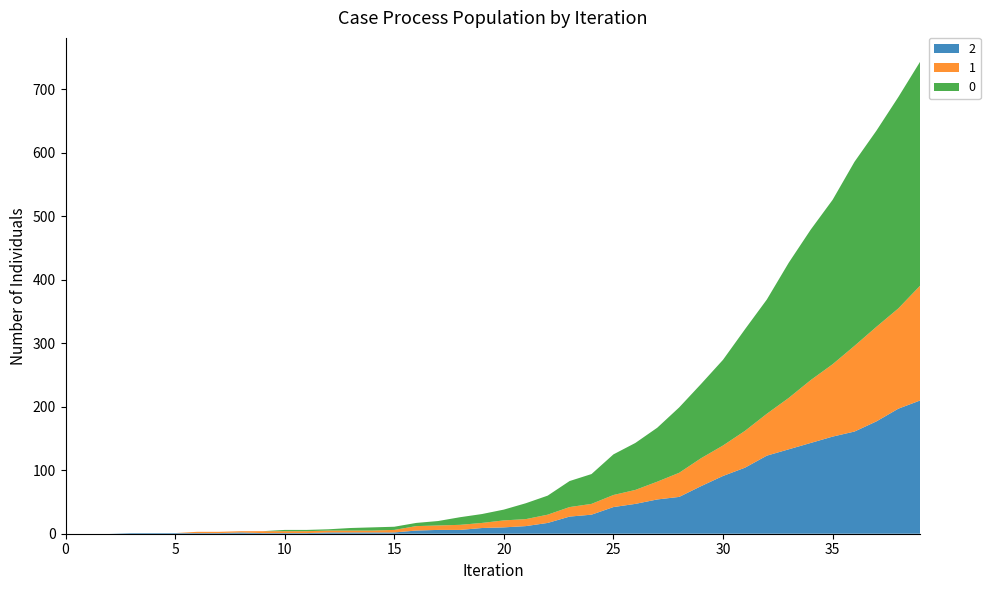

Reading left to right, extract all data points from this chart.

2: 2020-02-27=0	2020-02-28=0	2020-02-29=0	2020-03-01=1	2020-03-02=1	2020-03-03=1	2020-03-04=1	2020-03-05=1	2020-03-06=2	2020-03-07=1	2020-03-08=1	2020-03-09=1	2020-03-10=2	2020-03-11=2	2020-03-12=2	2020-03-13=2	2020-03-14=5	2020-03-15=6	2020-03-16=6	2020-03-17=9	2020-03-18=10	2020-03-19=12	2020-03-20=17	2020-03-21=27	2020-03-22=30	2020-03-23=42	2020-03-24=47	2020-03-25=54	2020-03-26=58	2020-03-27=75	2020-03-28=91	2020-03-29=104	2020-03-30=123	2020-03-31=133	2020-04-01=143	2020-04-02=153	2020-04-03=161	2020-04-04=177	2020-04-05=197	2020-04-06=210
1: 2020-02-27=0	2020-02-28=0	2020-02-29=0	2020-03-01=0	2020-03-02=0	2020-03-03=0	2020-03-04=2	2020-03-05=2	2020-03-06=2	2020-03-07=3	2020-03-08=3	2020-03-09=3	2020-03-10=3	2020-03-11=3	2020-03-12=3	2020-03-13=4	2020-03-14=7	2020-03-15=7	2020-03-16=8	2020-03-17=8	2020-03-18=11	2020-03-19=11	2020-03-20=13	2020-03-21=15	2020-03-22=17	2020-03-23=19	2020-03-24=22	2020-03-25=28	2020-03-26=38	2020-03-27=44	2020-03-28=48	2020-03-29=58	2020-03-30=66	2020-03-31=81	2020-04-01=99	2020-04-02=114	2020-04-03=135	2020-04-04=149	2020-04-05=158	2020-04-06=181
0: 2020-02-27=0	2020-02-28=0	2020-02-29=0	2020-03-01=0	2020-03-02=0	2020-03-03=0	2020-03-04=0	2020-03-05=0	2020-03-06=0	2020-03-07=0	2020-03-08=2	2020-03-09=2	2020-03-10=2	2020-03-11=4	2020-03-12=5	2020-03-13=5	2020-03-14=5	2020-03-15=7	2020-03-16=12	2020-03-17=14	2020-03-18=17	2020-03-19=25	2020-03-20=30	2020-03-21=41	2020-03-22=47	2020-03-23=64	2020-03-24=74	2020-03-25=85	2020-03-26=103	2020-03-27=117	2020-03-28=135	2020-03-29=160	2020-03-30=180	2020-03-31=213	2020-04-01=237	2020-04-02=259	2020-04-03=290	2020-04-04=309	2020-04-05=333	2020-04-06=353